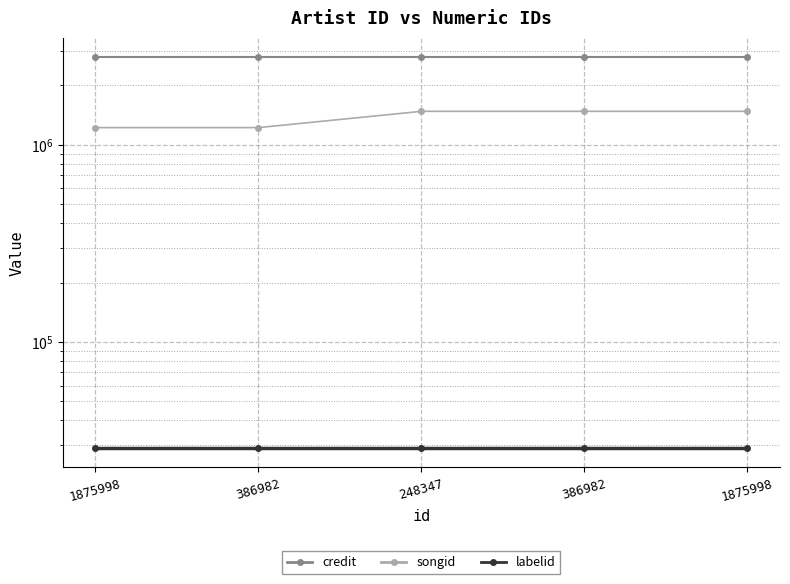

Count the number of categories in the chart.

5